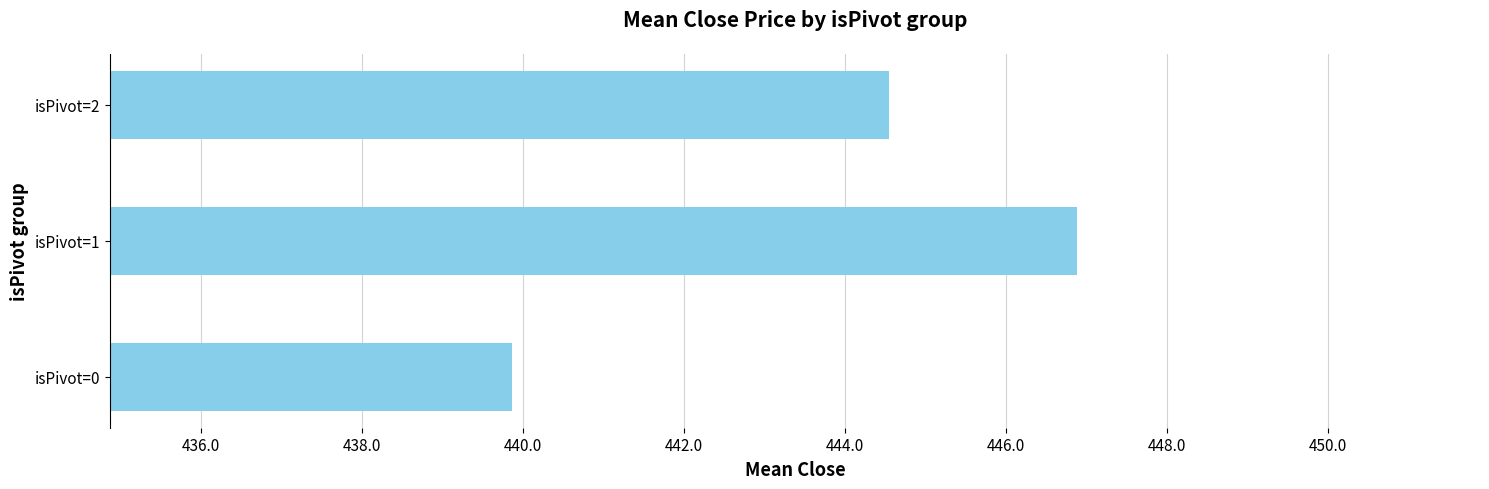

What is the difference between the maximum and minimum values?

7.0